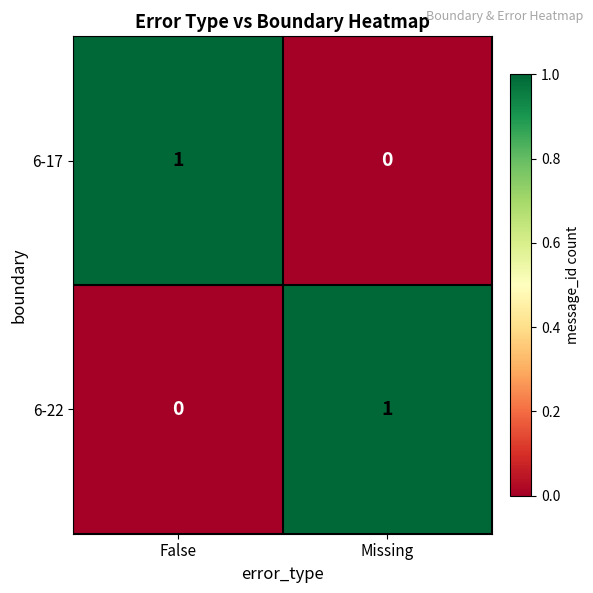

The value of 6-17 at False is 1. True or false?

True